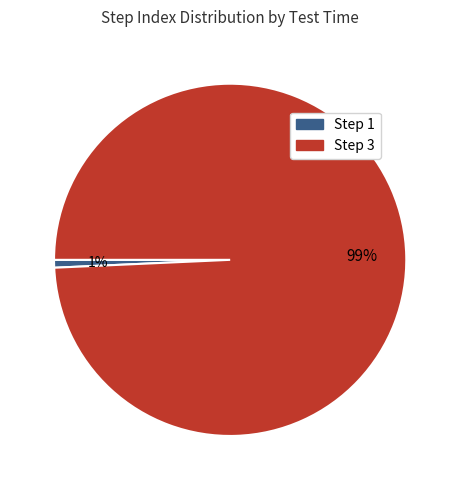

To the nearest percent, what is the average slice percentage?

50%